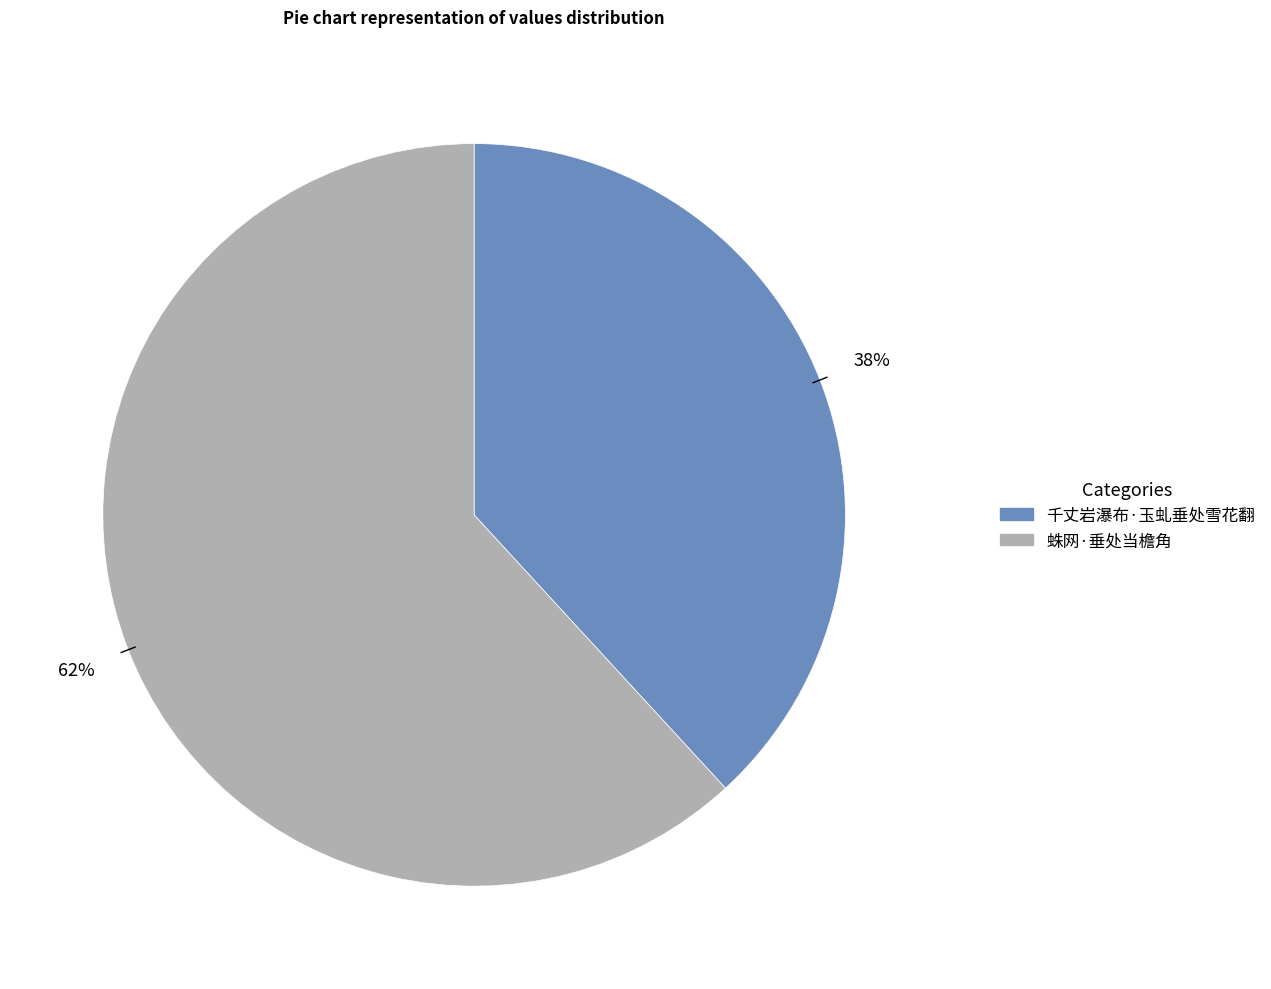

Does 千丈岩瀑布·玉虬垂处雪花翻 represent more than half of the total?

No